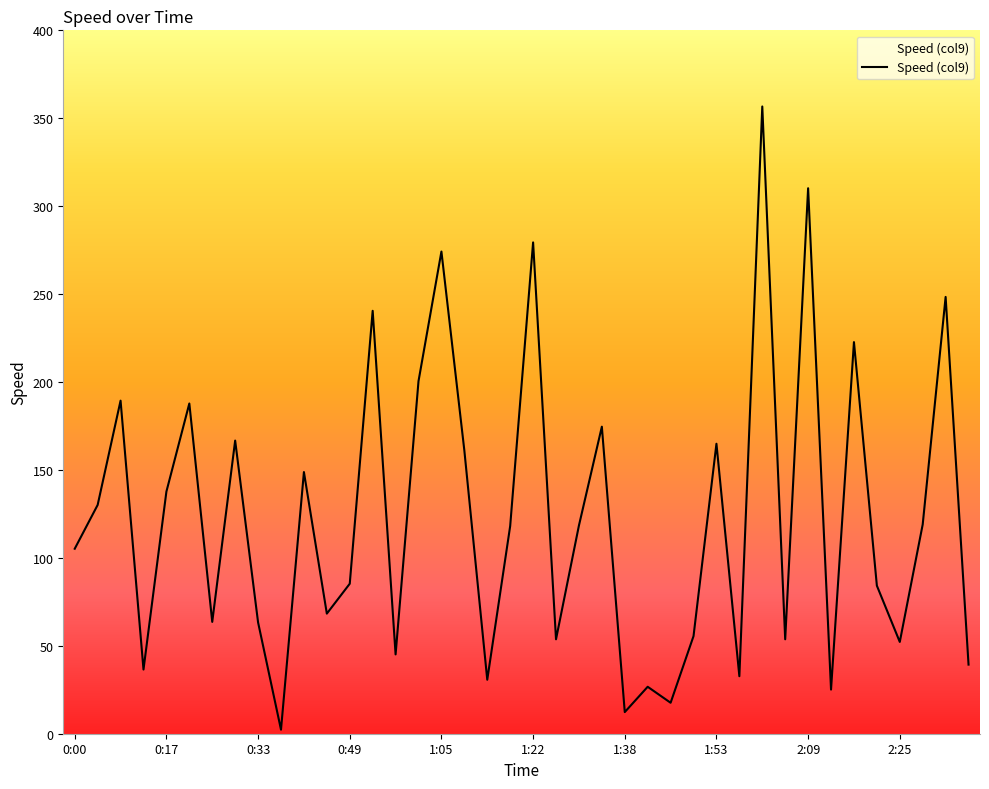

What is the greatest value displayed?

356.7